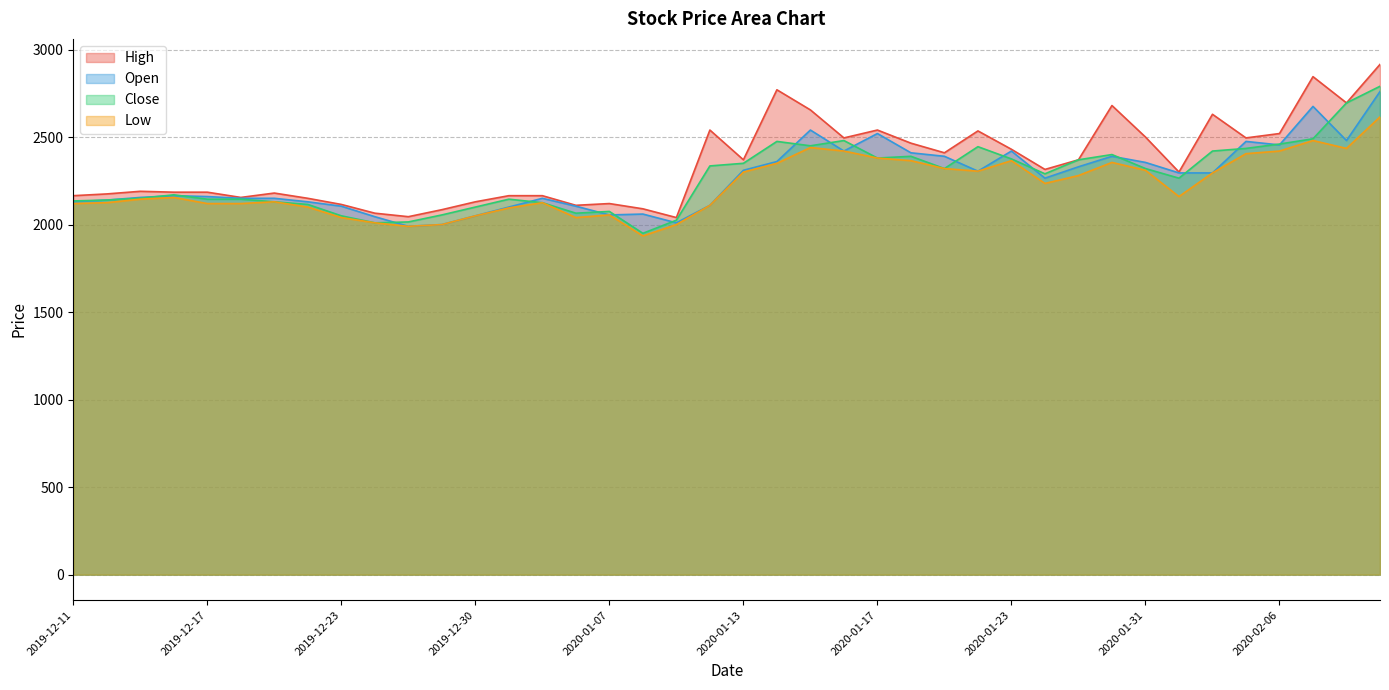

How many data points in Close are above 2290?

19